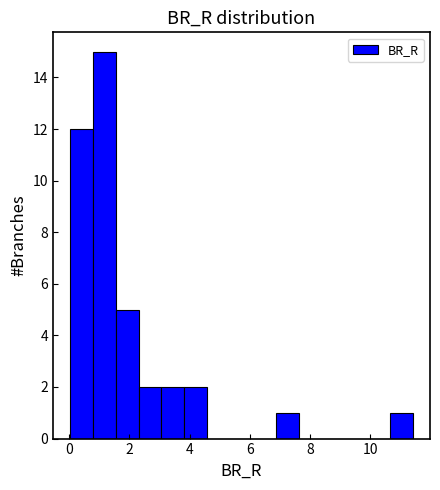

Around what value on the x-axis is the tallest bar? Give the approximate position of its centre, as read against the axis.

1.2